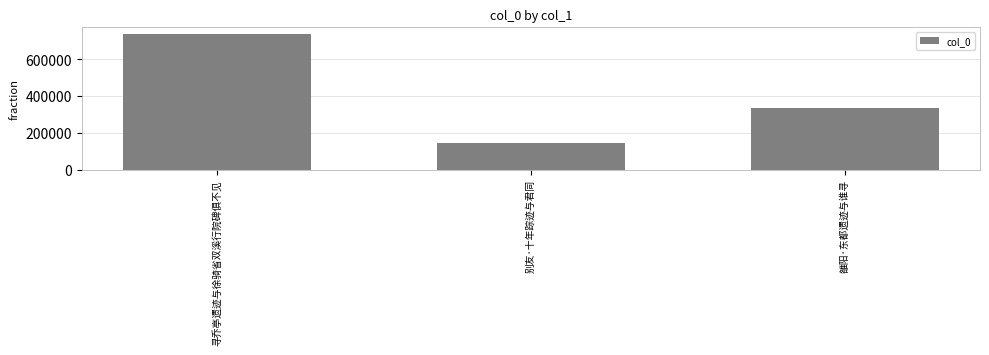

The value at 别友·十年踪迹与君同 is 196266. True or false?

False